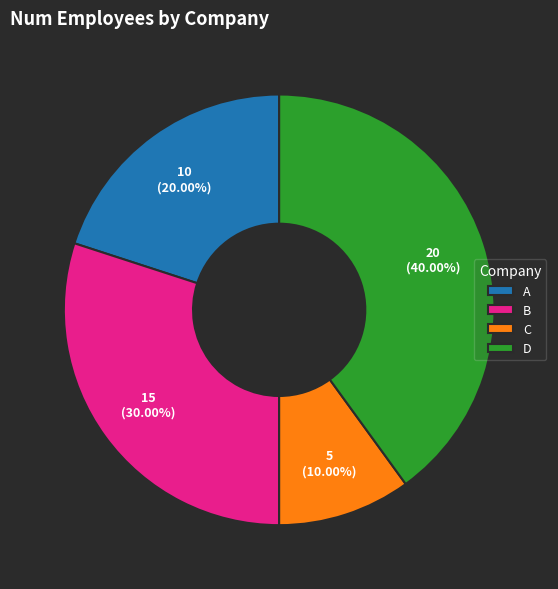

True or false: A accounts for 26% of the total.

False